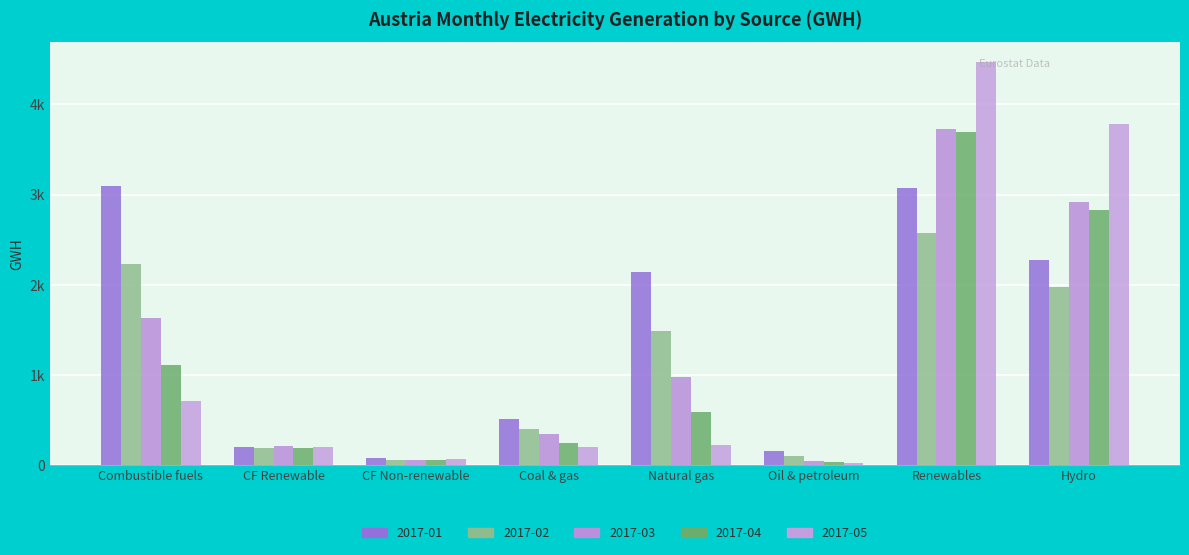

What is the label of the 8th bar from the right?

Combustible fuels